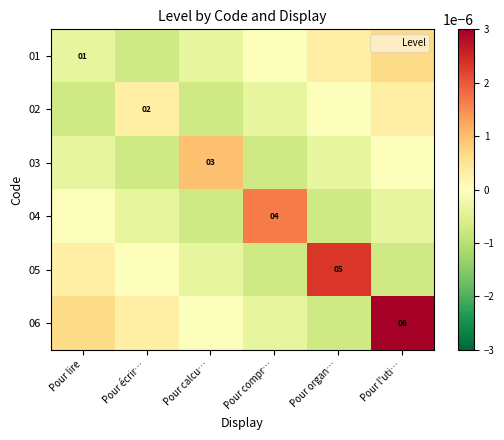

Is it true that 05 equals 1.6 at Pour organ…?

False